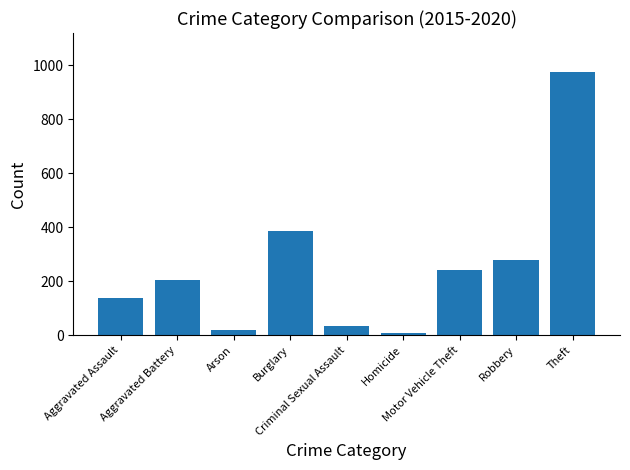

What is the maximum value shown in the chart?

973